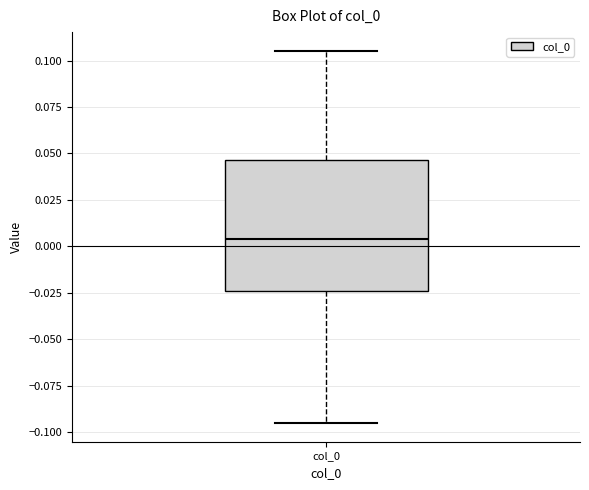

Read this box plot against the y-axis: the position of the median line, the range covered by the box, and the ends of both whiskers. The values are not printed on the chart, so give them approximately, as read against the axis.

median 0.005, box -0.025 to 0.045, whiskers -0.095 to 0.105